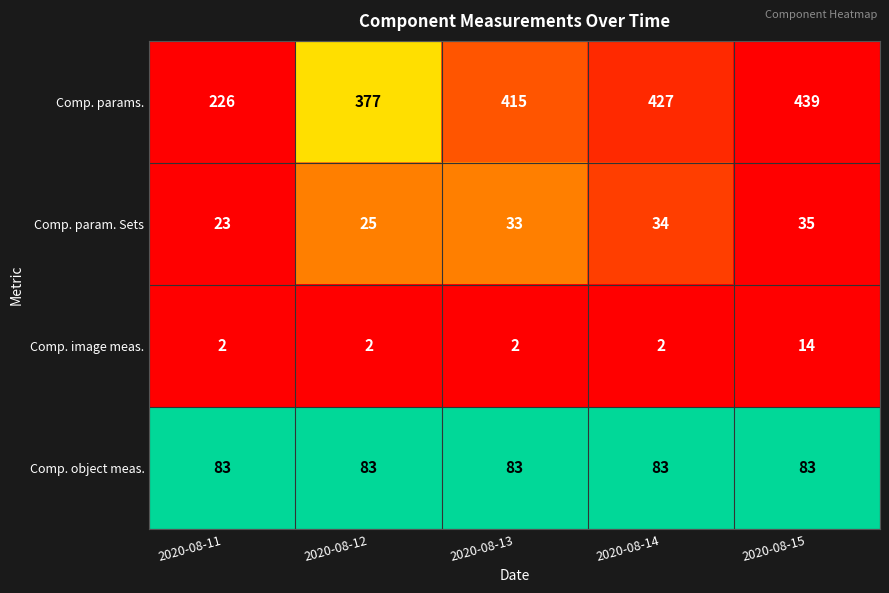

Reading right to left, what are all the values shown in this chart?

Comp. params.: 439	427	415	377	226
Comp. param. Sets: 35	34	33	25	23
Comp. image meas.: 14	2	2	2	2
Comp. object meas.: 83	83	83	83	83